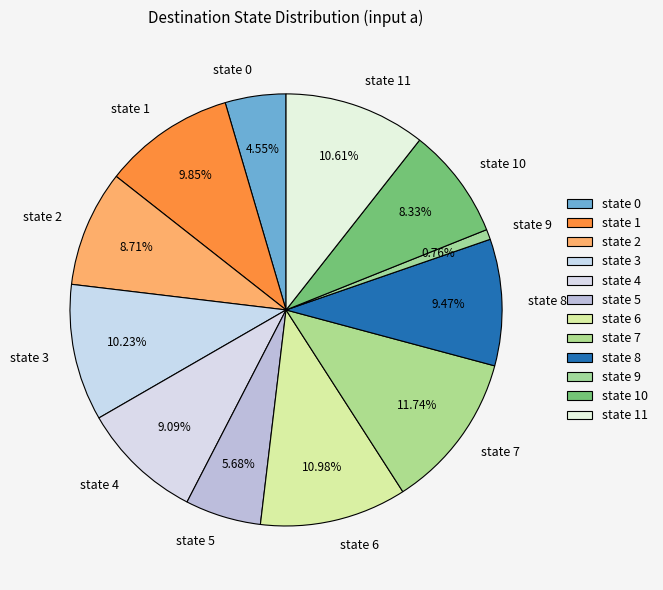

Does state 4 represent more than half of the total?

No